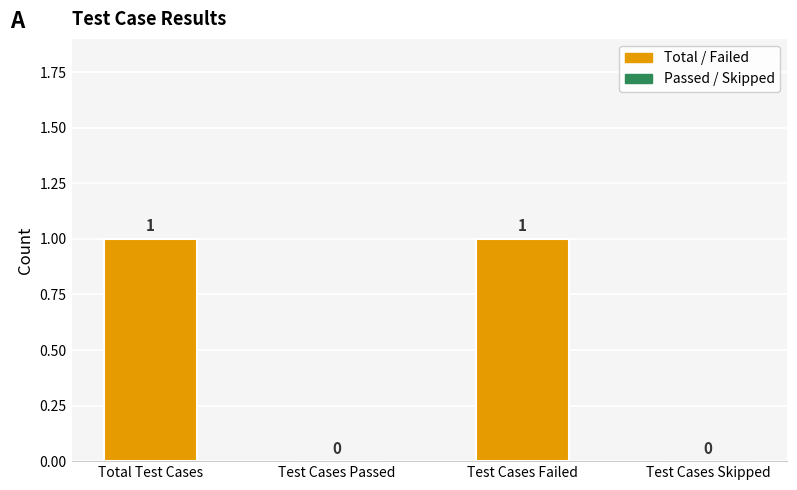

Reading left to right, list all the values displayed in this chart.

Total Test Cases=1	Test Cases Passed=0	Test Cases Failed=1	Test Cases Skipped=0